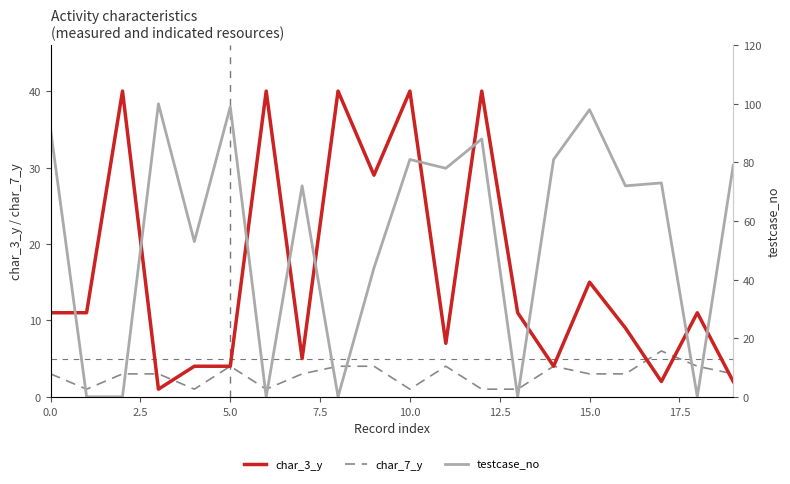

At how many categories does at least one series exceed 78?

8